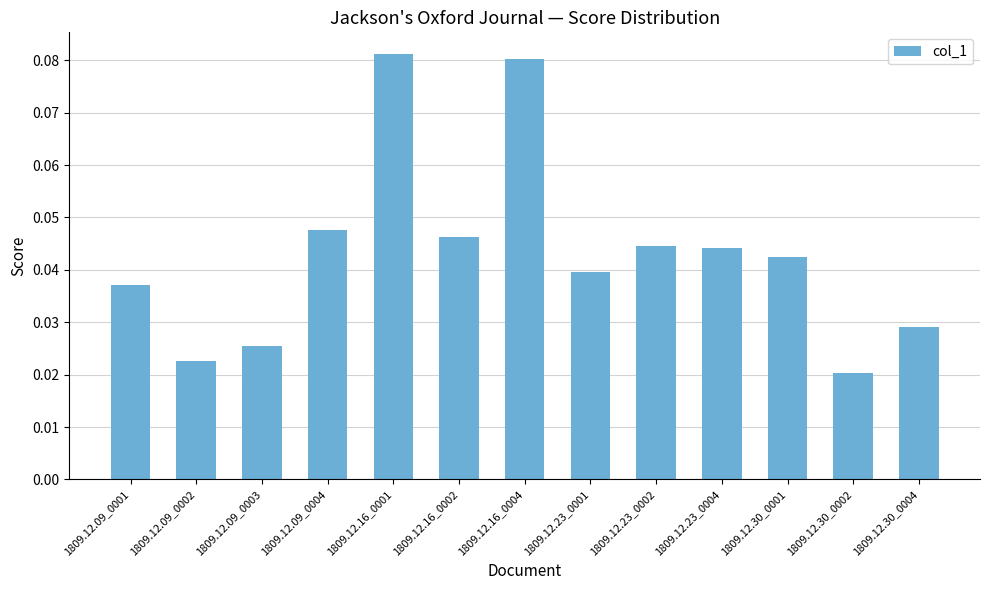

Is it true that the value at 1809.12.16_0002 is 0.1?

False